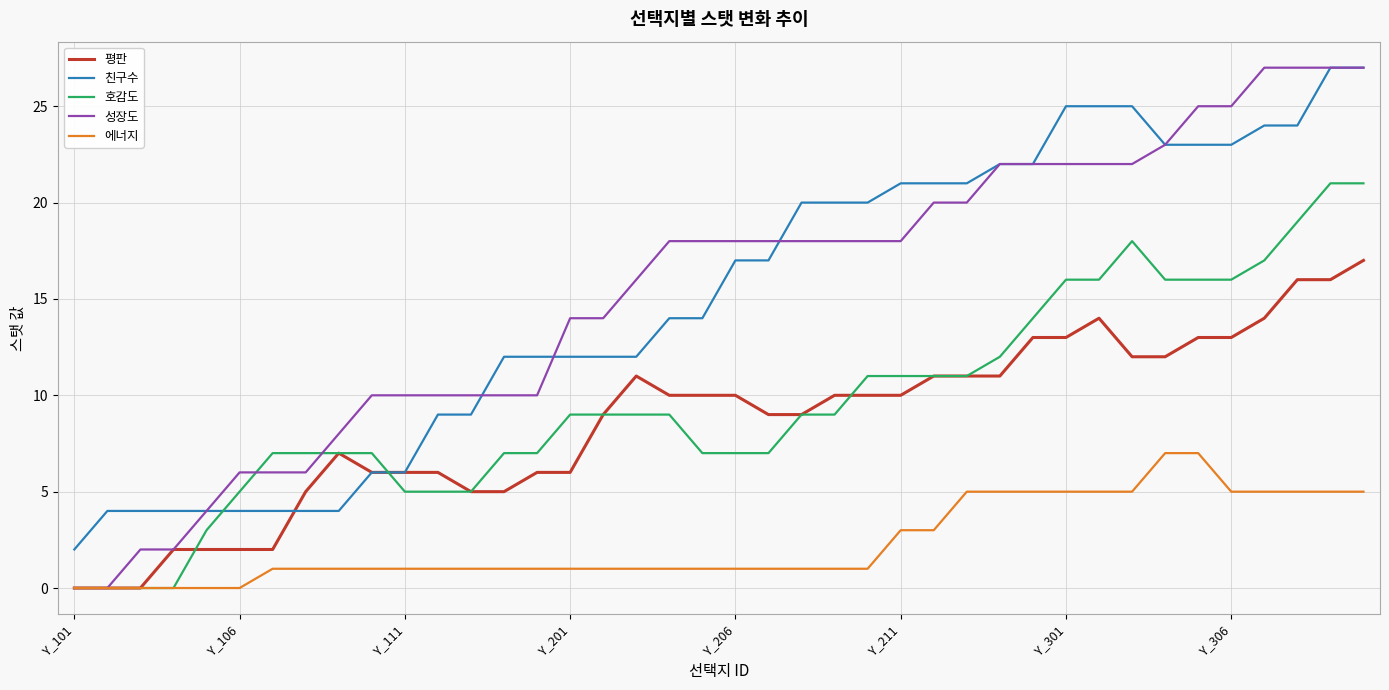

Which series has the widest spread of values?

성장도